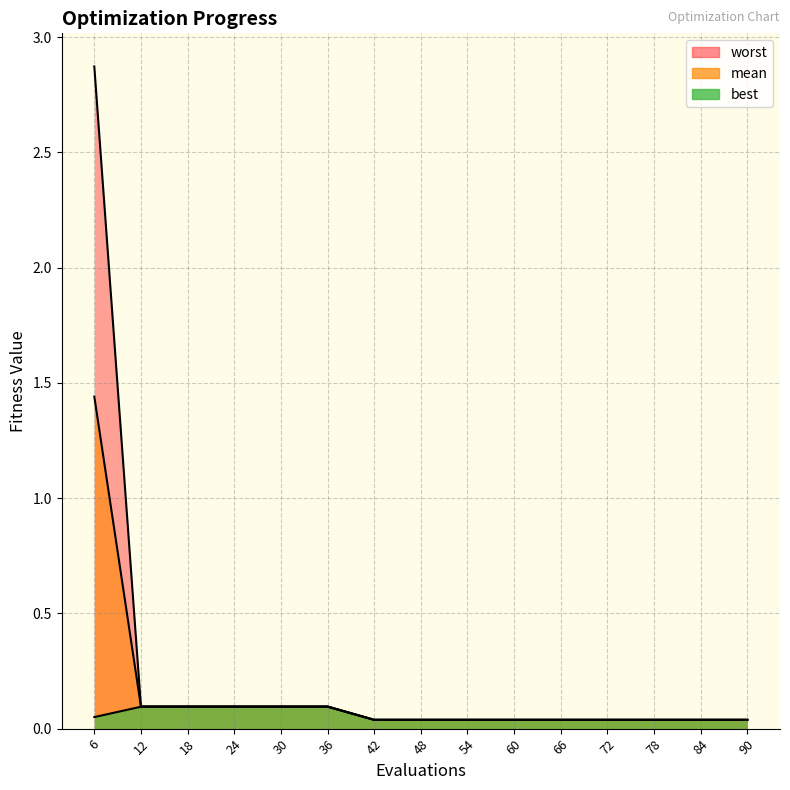

How many series are shown in this chart?

3